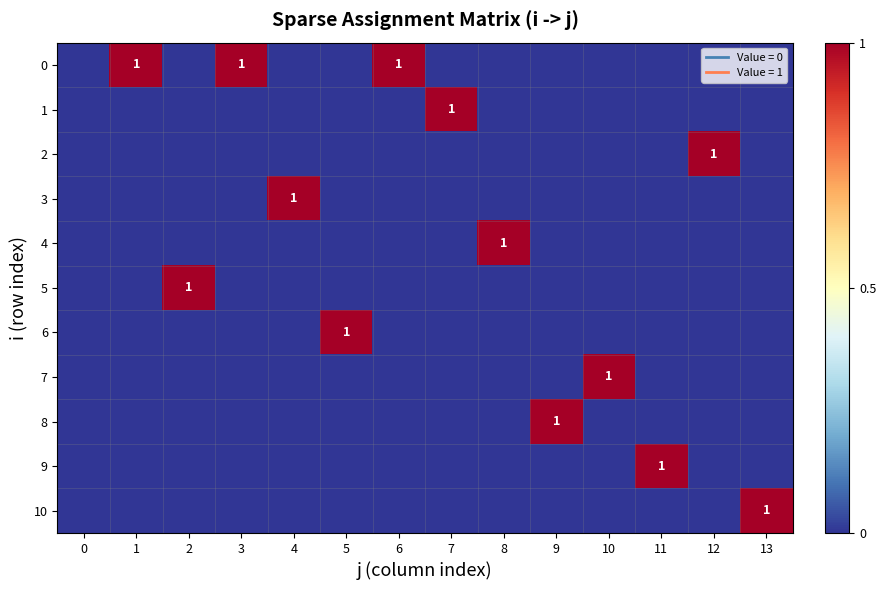

Which category has the highest value in the 4 series?

8